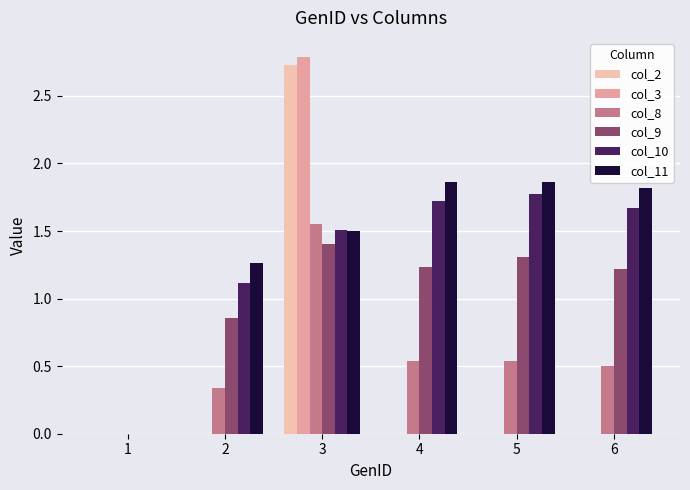

Are the bars horizontal?

No